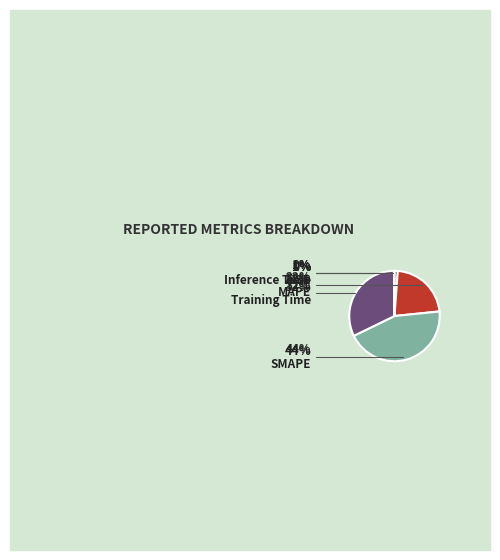

The Training Time slice represents 19% of the pie. True or false?

False